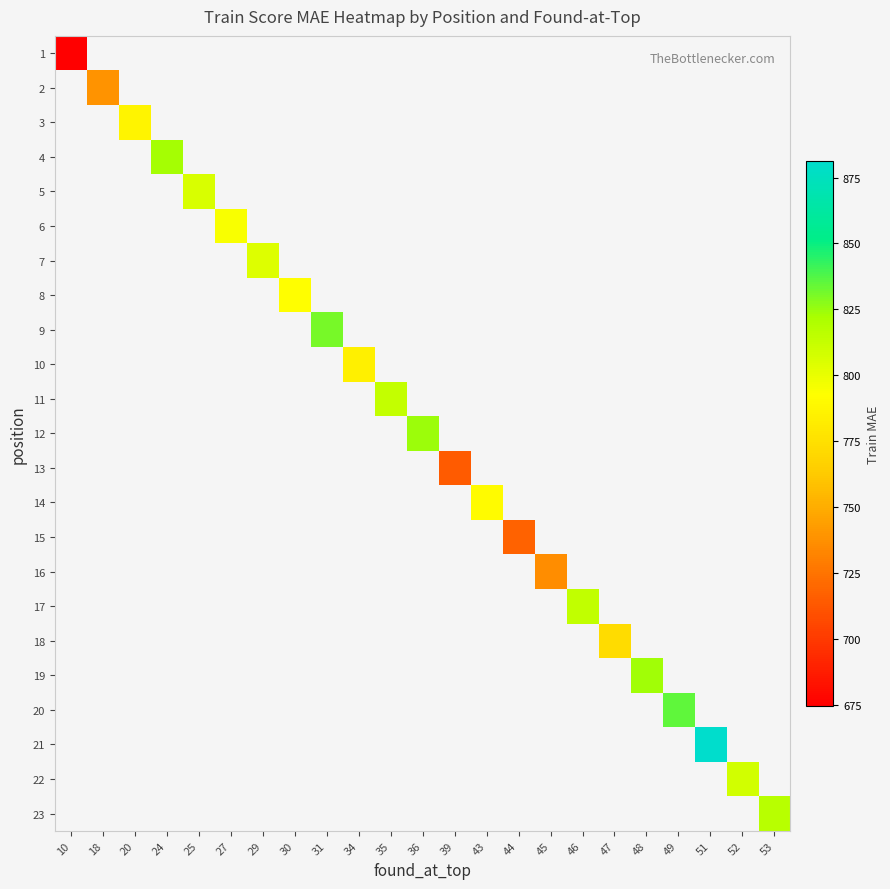

At how many categories does at least one series exceed 732?

20